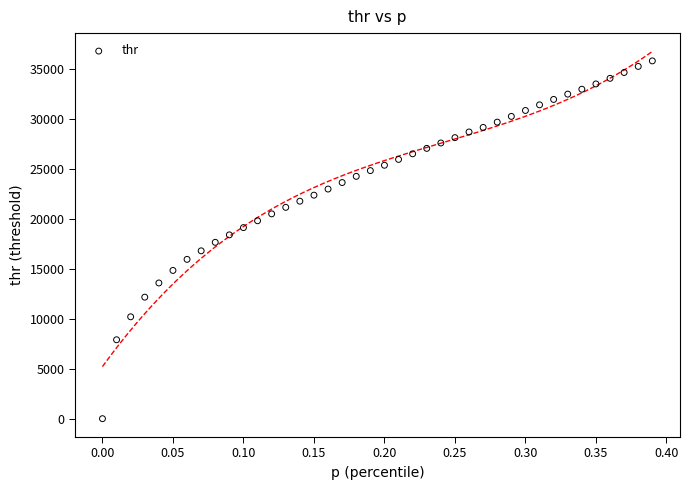

What is the range of Y values (max minus min)?

35819.6